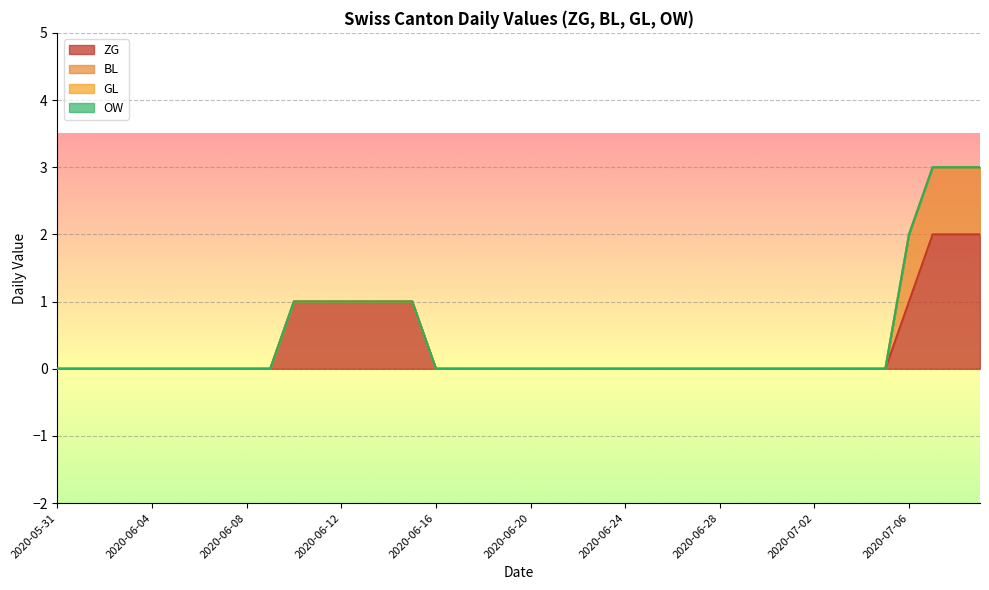

What is the maximum value shown in the chart?

2